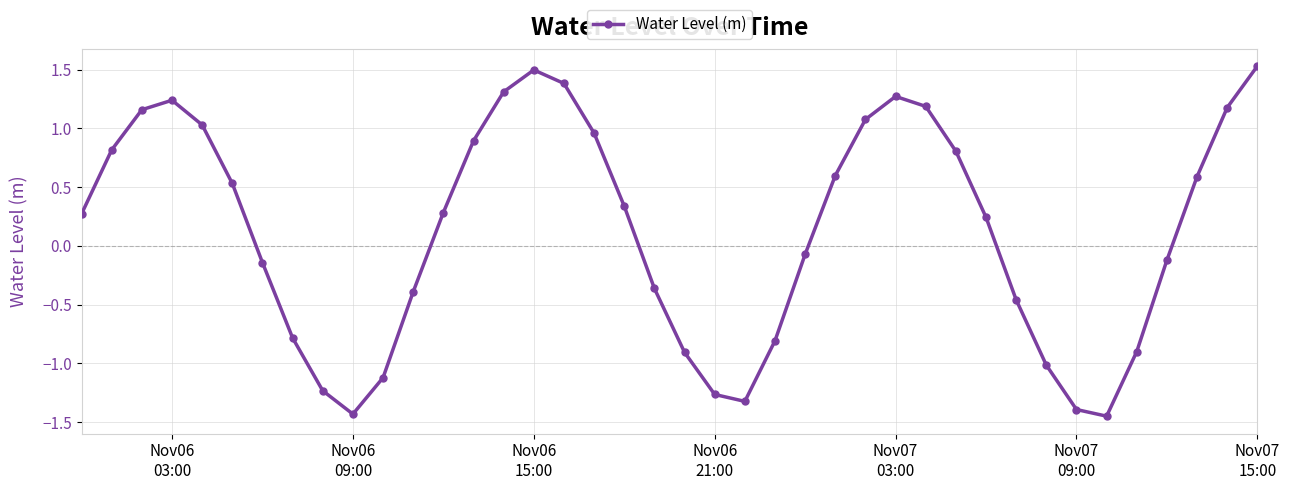

What is the maximum value shown in the chart?

1.5